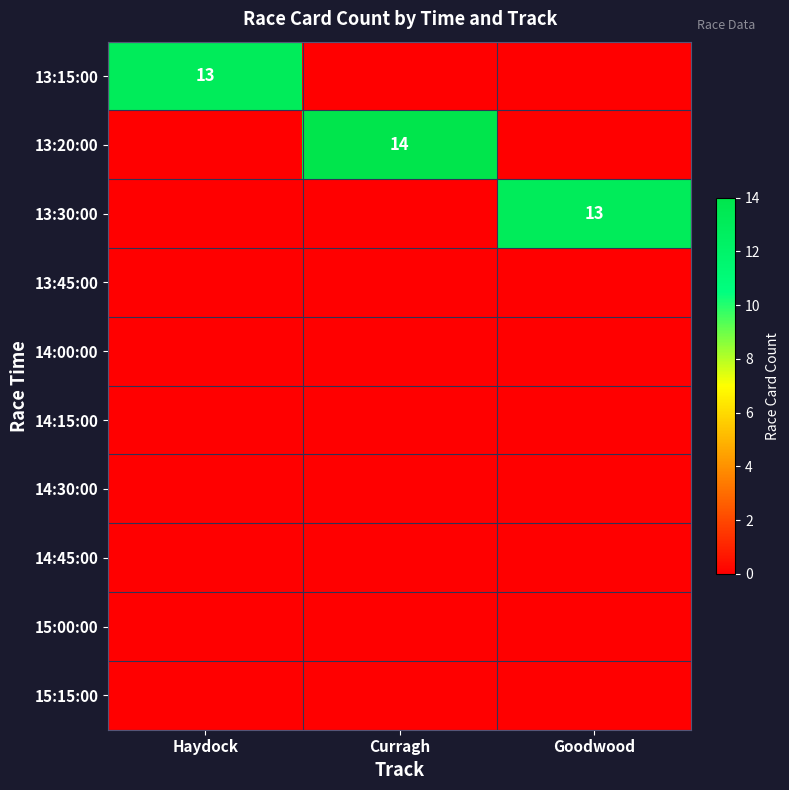

Is it true that 13:20:00 equals 14 at Curragh?

True